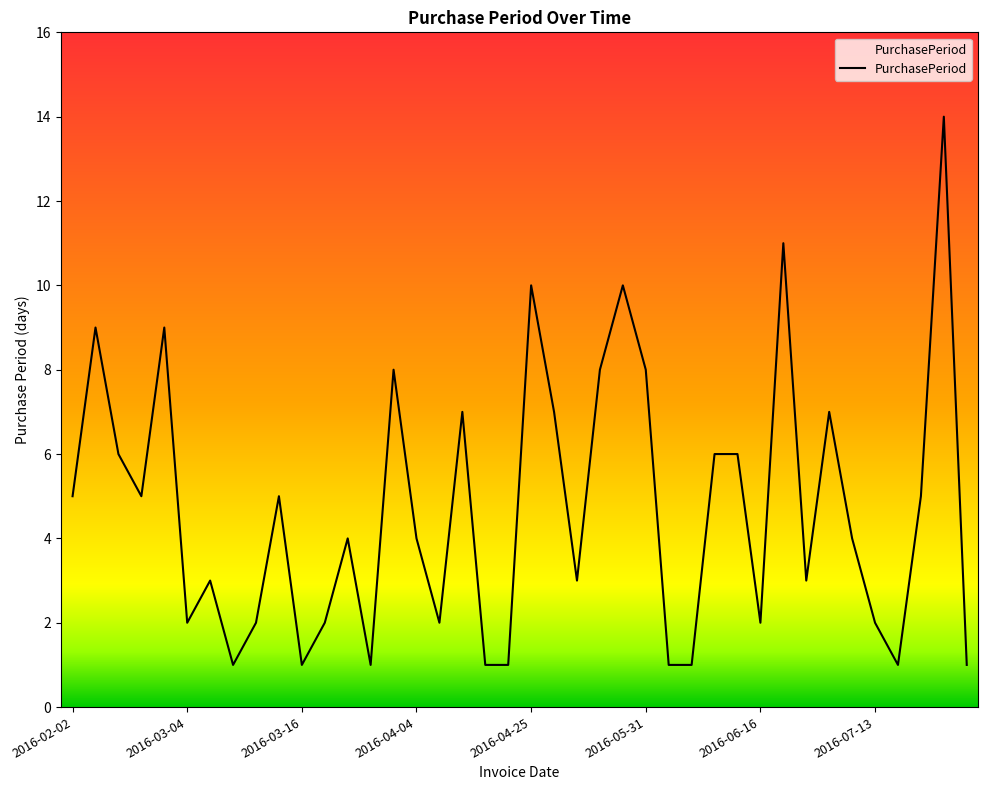

What is the maximum value shown in the chart?

14